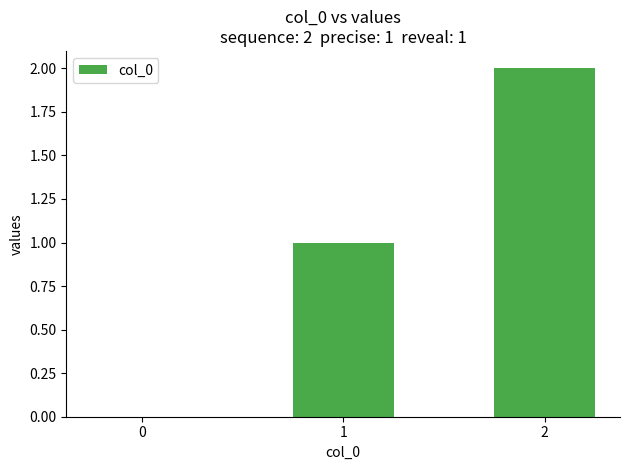

What is the greatest value displayed?

2